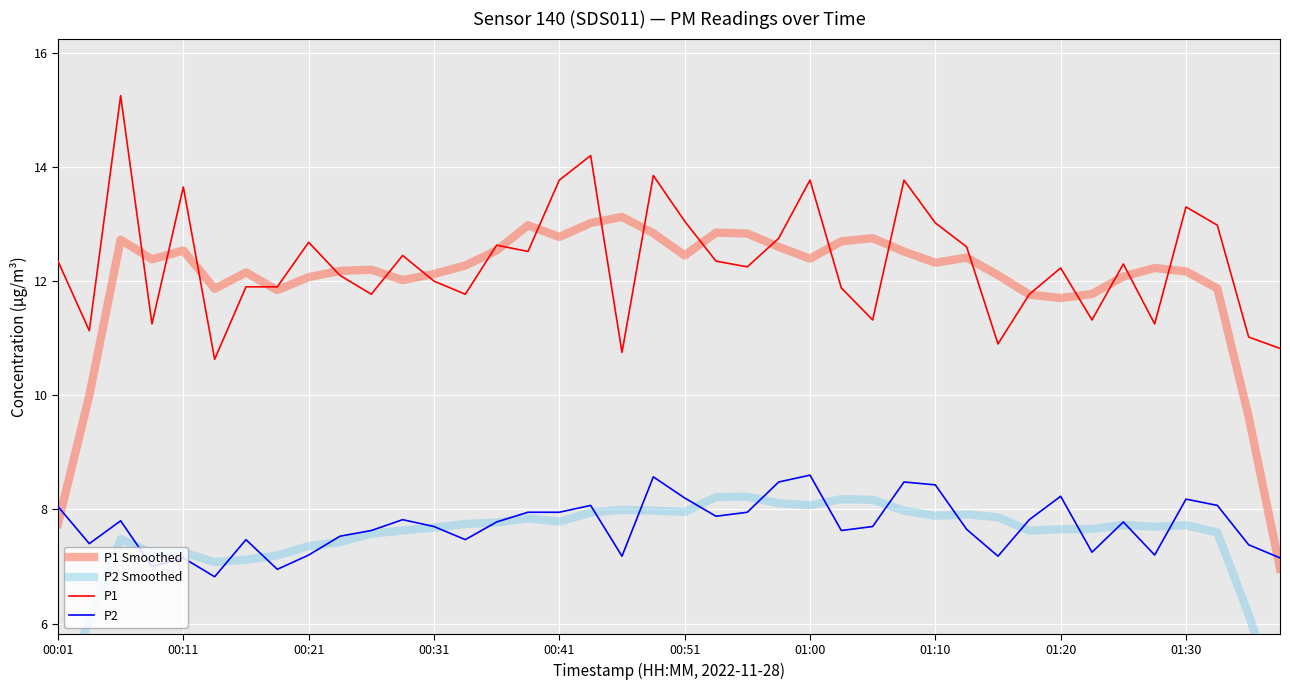

In P1, how many points are higher than both neighbors (excluding endpoints)?

12